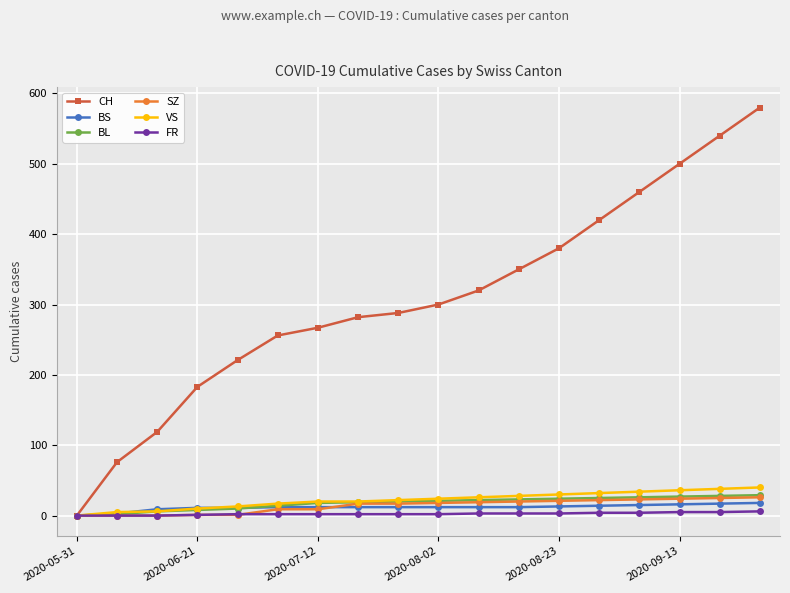

How many FR values are between 2 and 4?

11